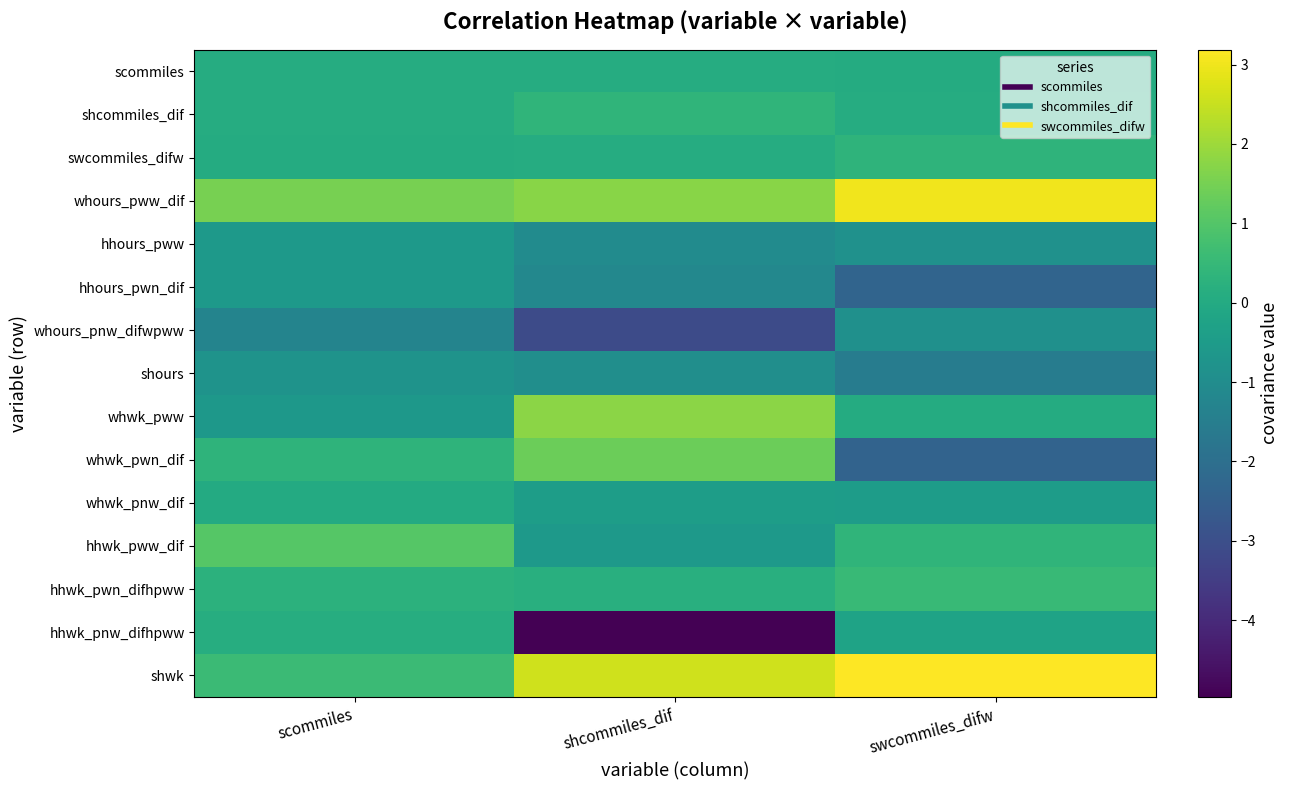

What is the smallest value displayed?

-5.0